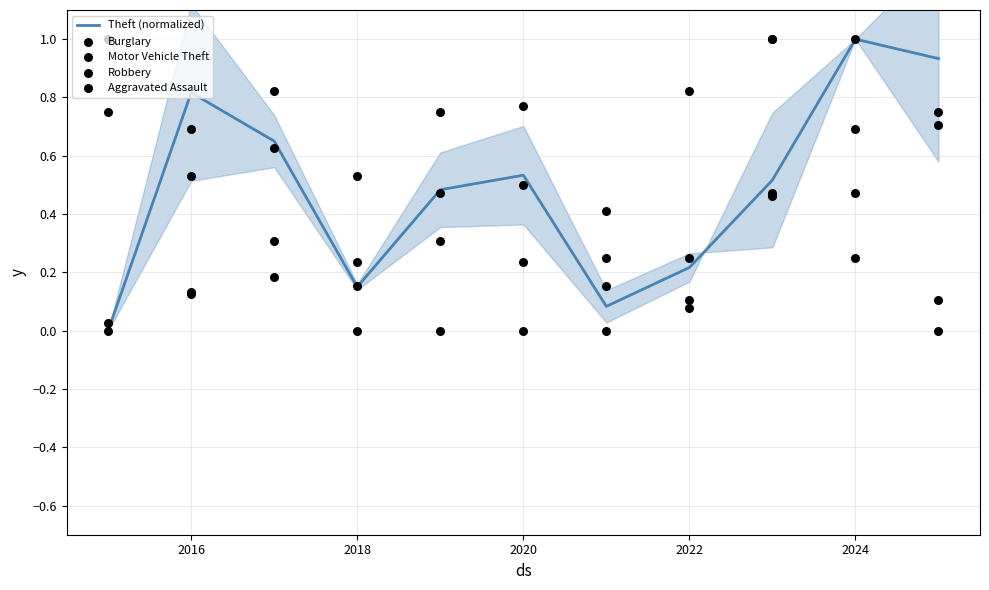

Which series contains the highest Y value?

Theft (normalized)